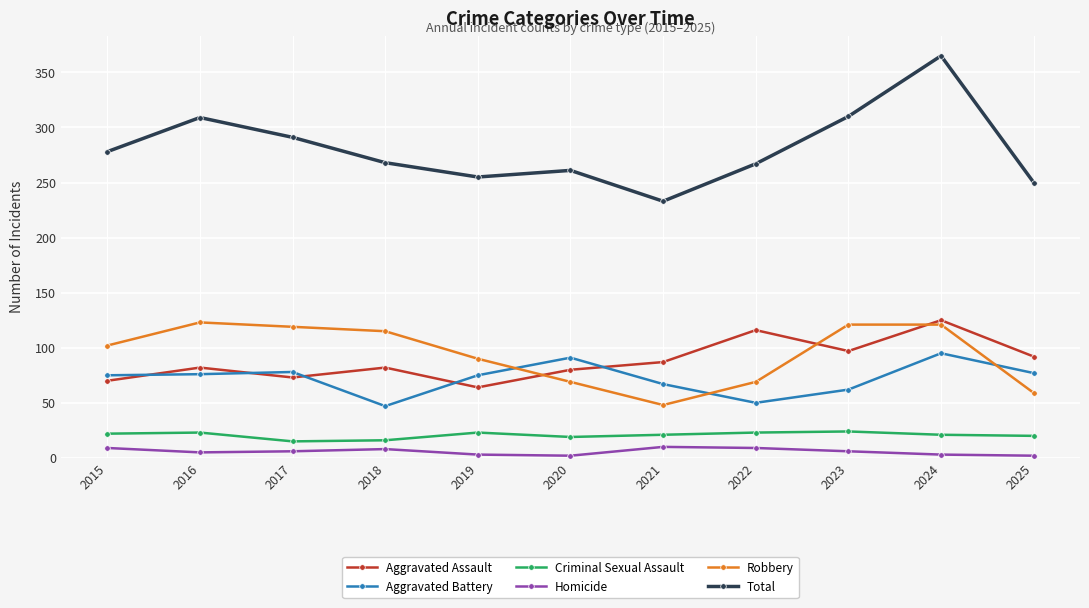

What is the value of the Criminal Sexual Assault point at the 1st from the left?

22